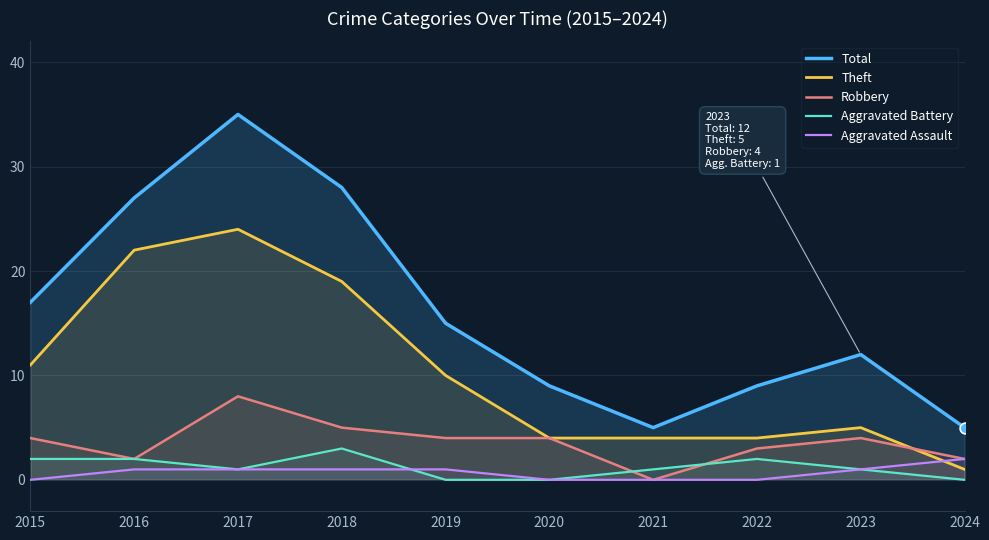

Which series has the widest spread of Y values?

Total